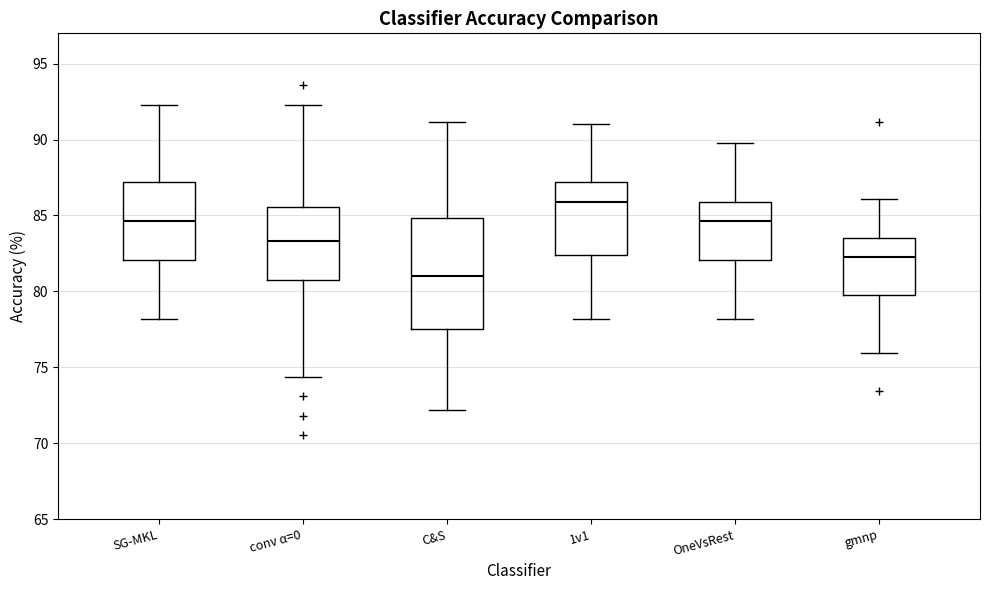

Reading left to right, transcribe this box plot: for each box, give where its median line is, the range the box spans, and where its two whiskers end, as read against the y-axis. The values are not printed on the chart, so give them approximately, as read against the axis.

SG-MKL: median 84.5, box 82.0 to 87.0, whiskers 78.0 to 92.5
conv α=0: median 83.5, box 81.0 to 85.5, whiskers 74.5 to 92.5
C&S: median 81.0, box 77.5 to 85.0, whiskers 72.0 to 91.0
1v1: median 86.0, box 82.5 to 87.0, whiskers 78.0 to 91.0
OneVsRest: median 84.5, box 82.0 to 86.0, whiskers 78.0 to 89.5
gmnp: median 82.5, box 79.5 to 83.5, whiskers 76.0 to 86.0